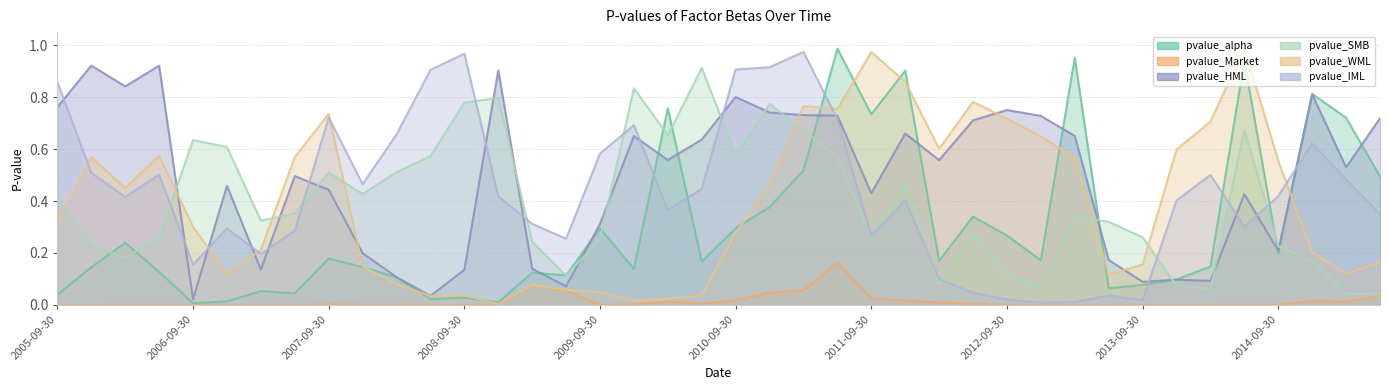

What are all the series names shown in the legend?

pvalue_alpha, pvalue_Market, pvalue_HML, pvalue_SMB, pvalue_WML, pvalue_IML